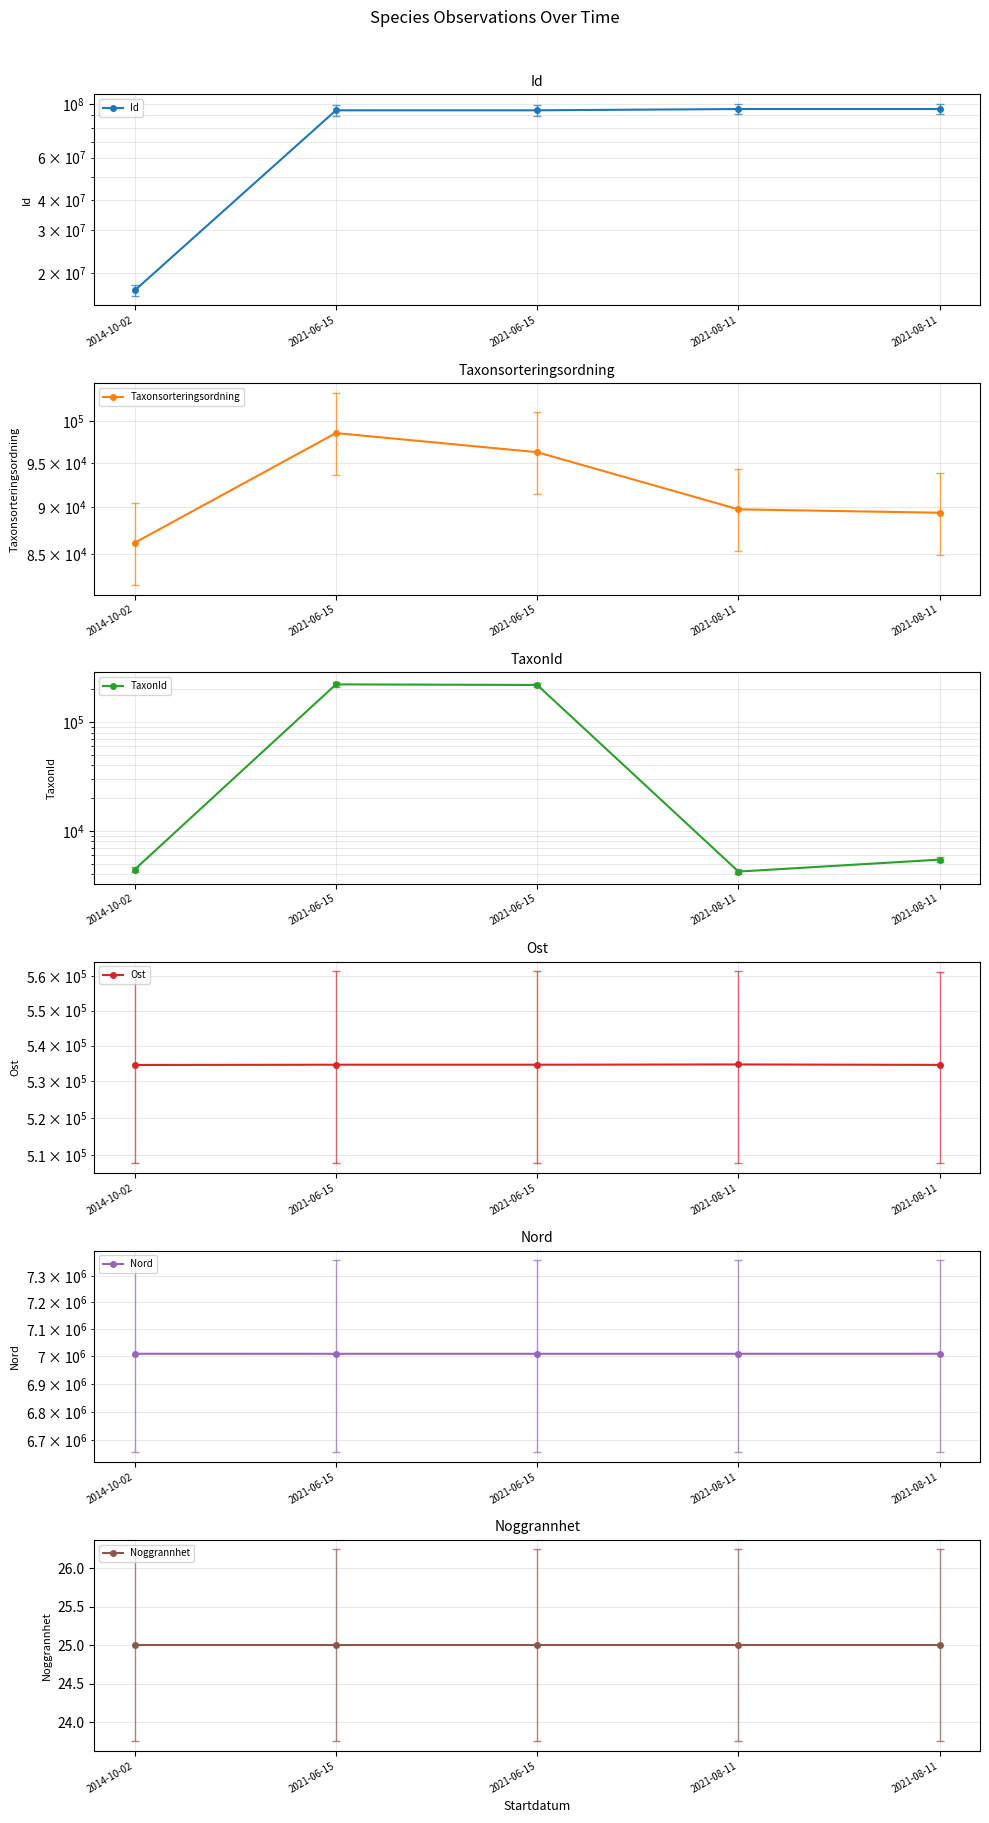

True or false: Noggrannhet has more than 2 interior local peaks.

False